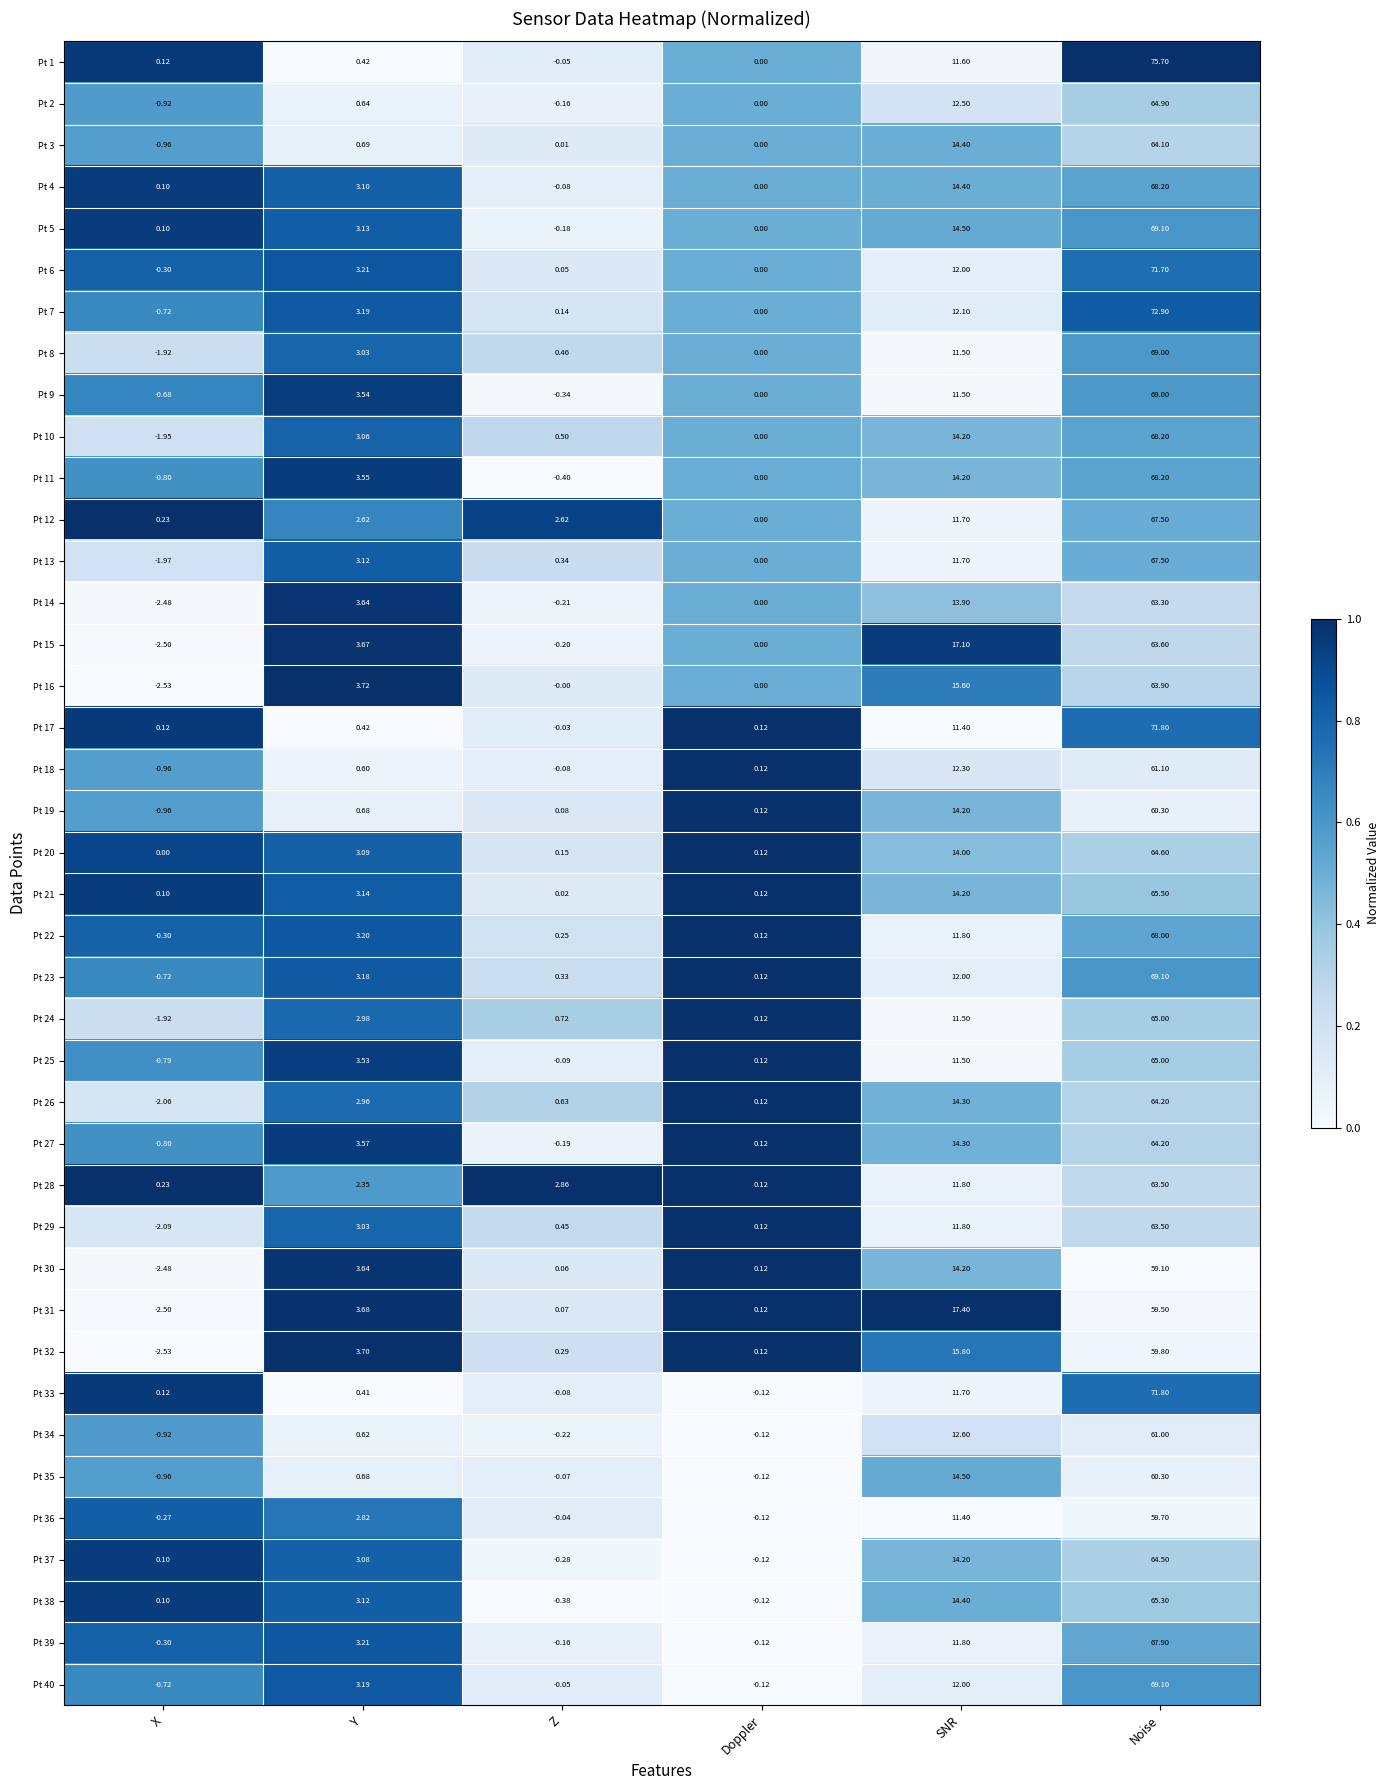

At which label is Pt 14 closest to 30?

SNR